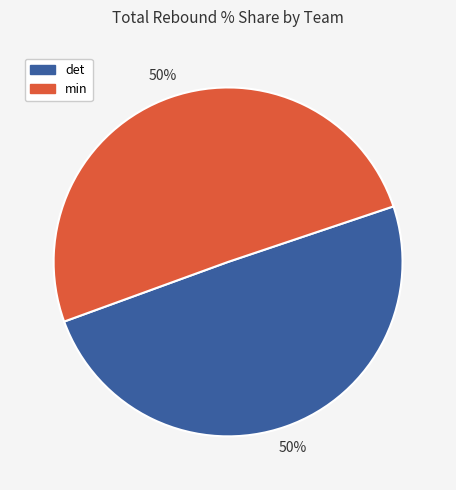

Combined, do min and det account for over 50%?

Yes